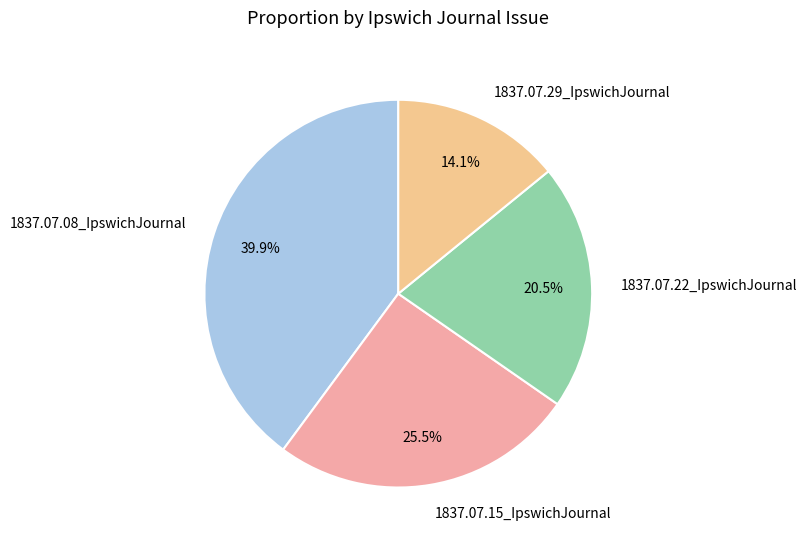

Which slice is the smallest?

1837.07.29_IpswichJournal